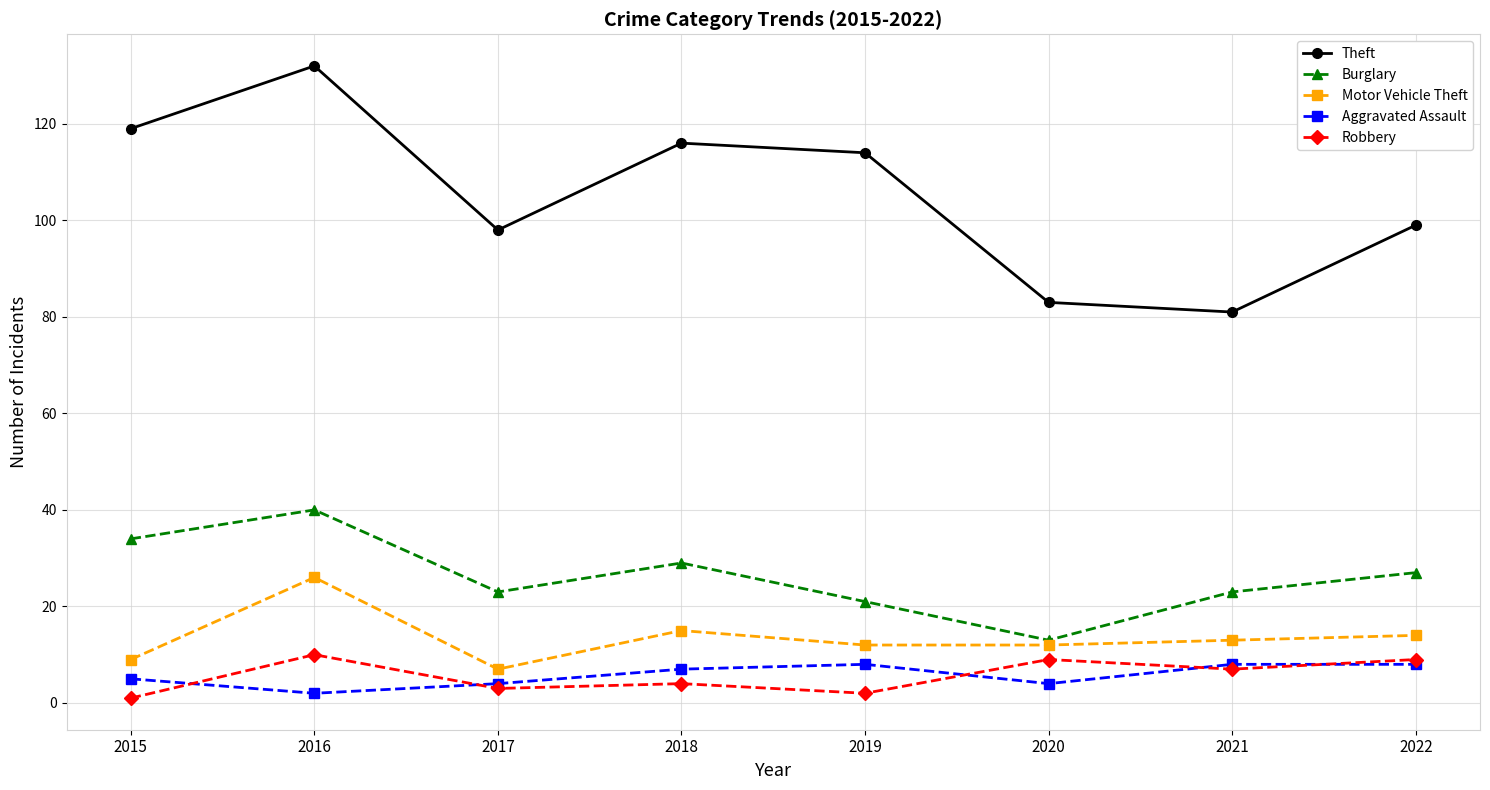

Where does the Robbery series first go above 7?

2016